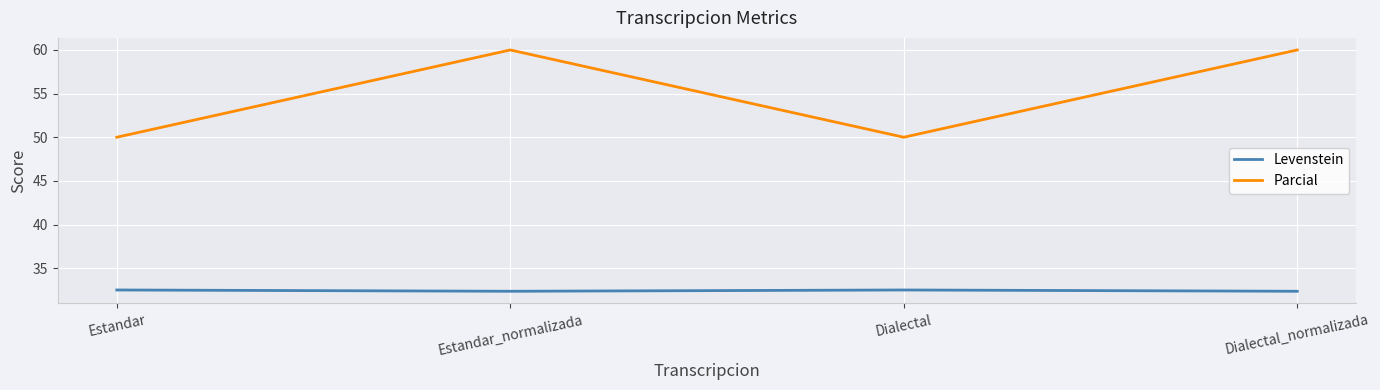

The value of Levenstein at Dialectal_normalizada is 14.3. True or false?

False